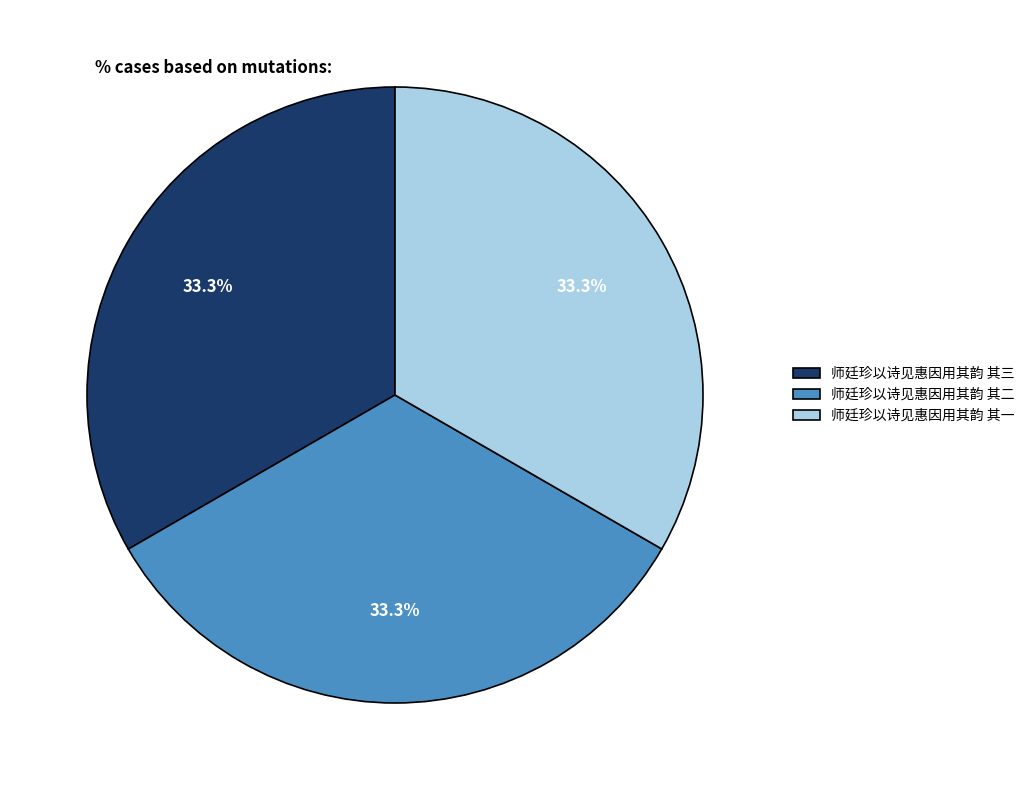

How many slices are in this pie chart?

3